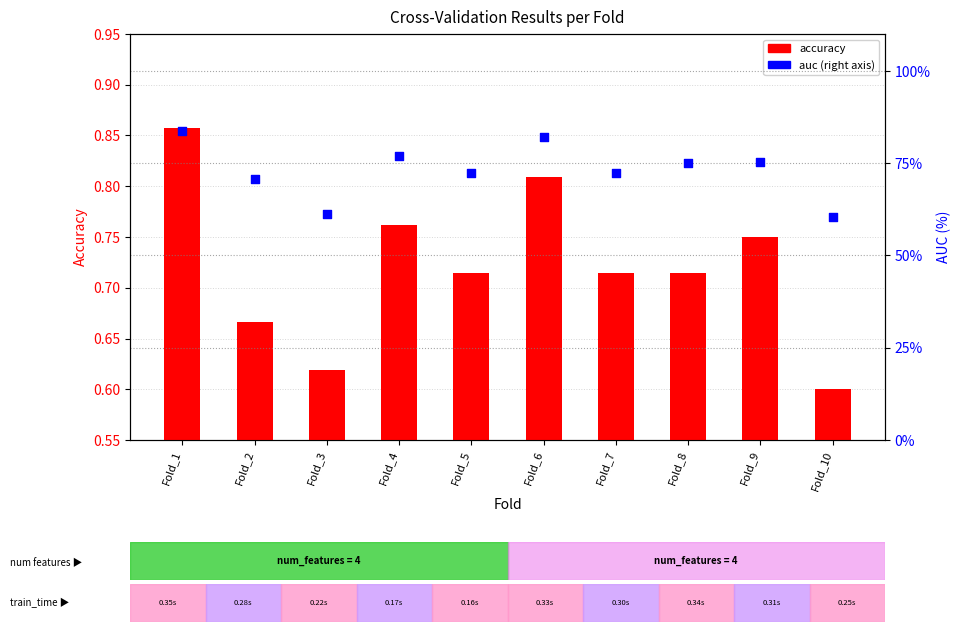

Which series reaches the maximum Y coordinate?

auc